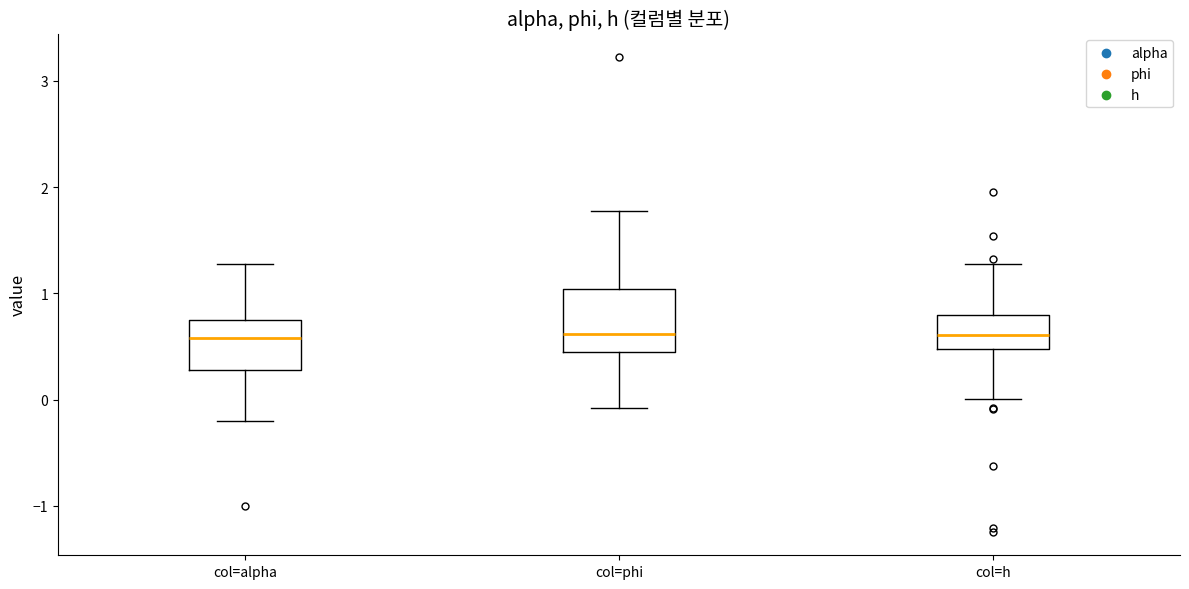

Where does the upper whisker of the box for col=phi end on the y-axis? The values are not printed on the chart, so give them approximately, as read against the axis.

1.8